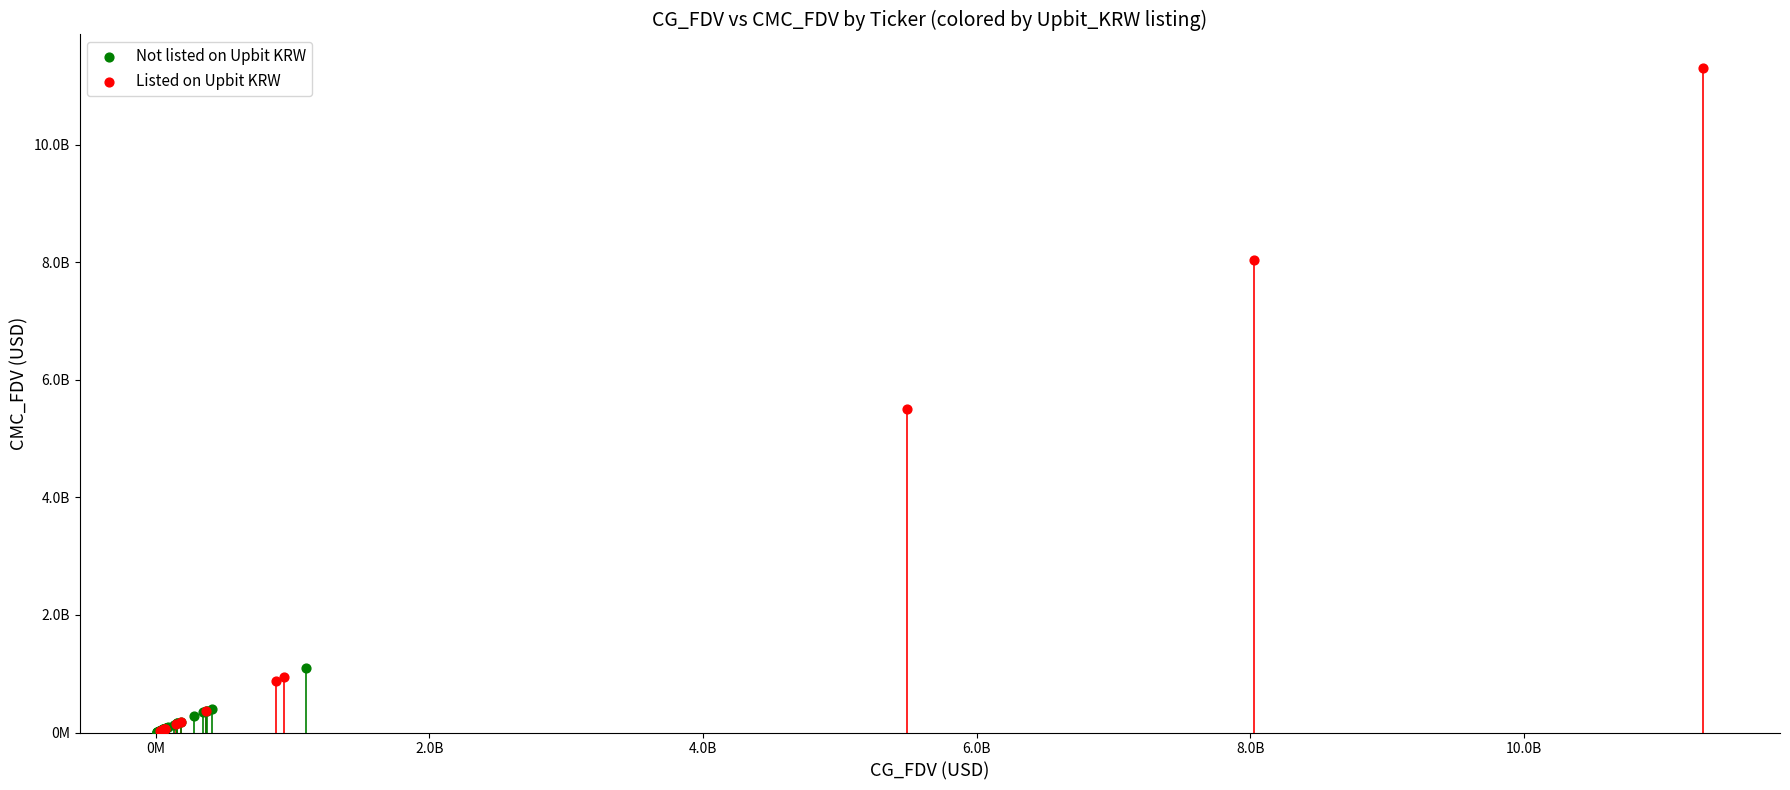

What are all the series names shown in the legend?

Not listed on Upbit KRW, Listed on Upbit KRW